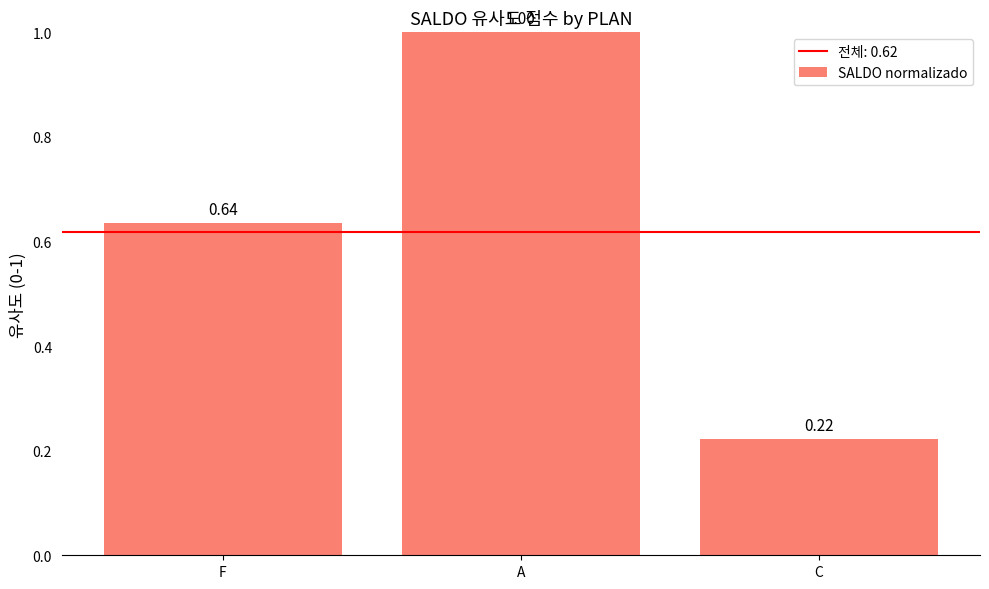

Rank the categories by value from lowest to highest.

C, F, A